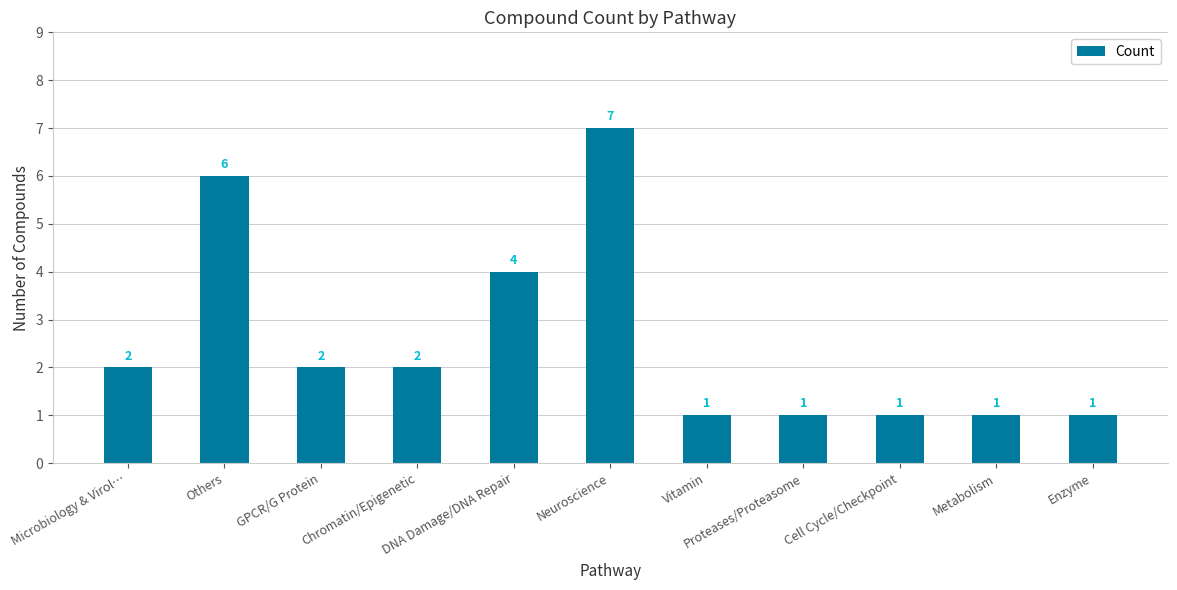

What is the difference between the values at Chromatin/Epigenetic and Enzyme?

1